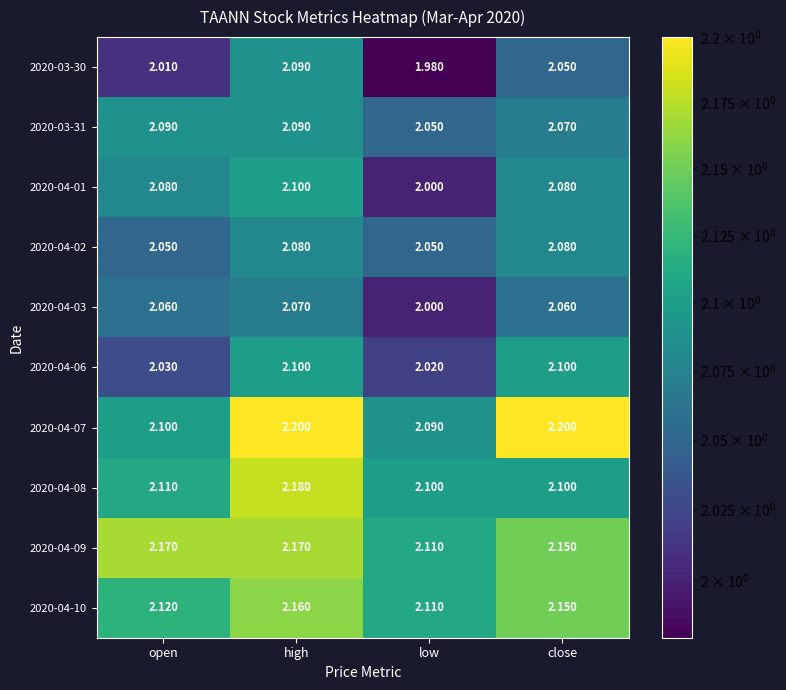

Count the number of data series in this chart.

10